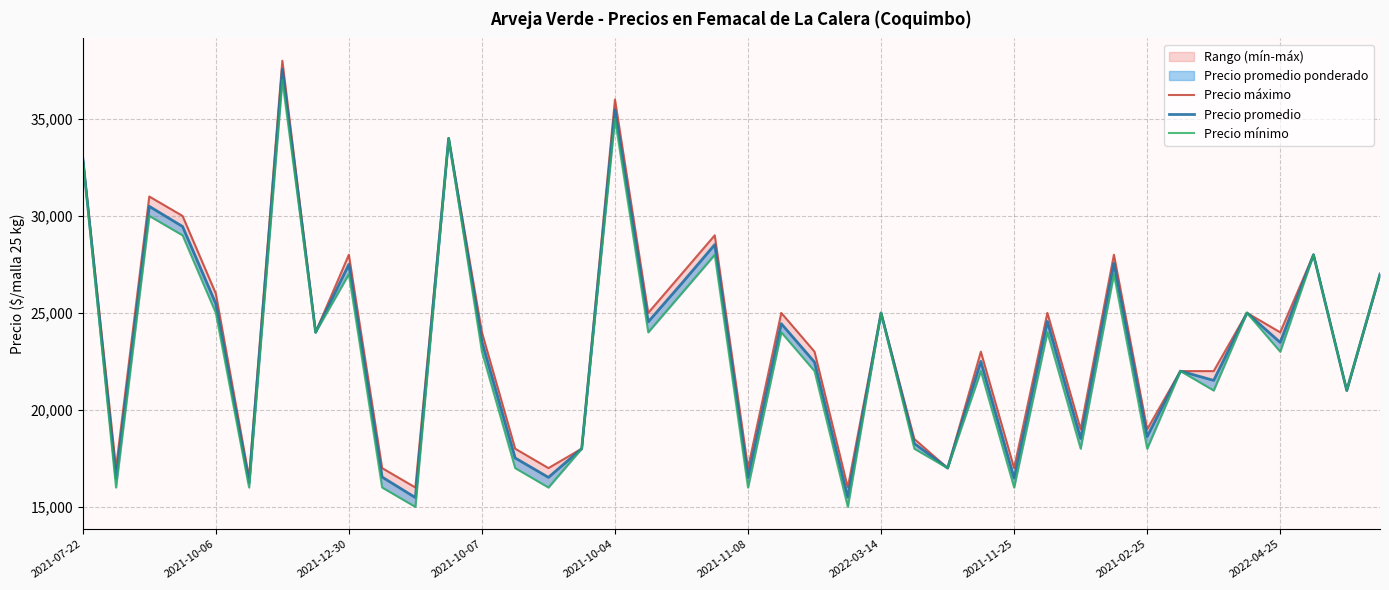

The Precio promedio series shows 7733 at 33. True or false?

False